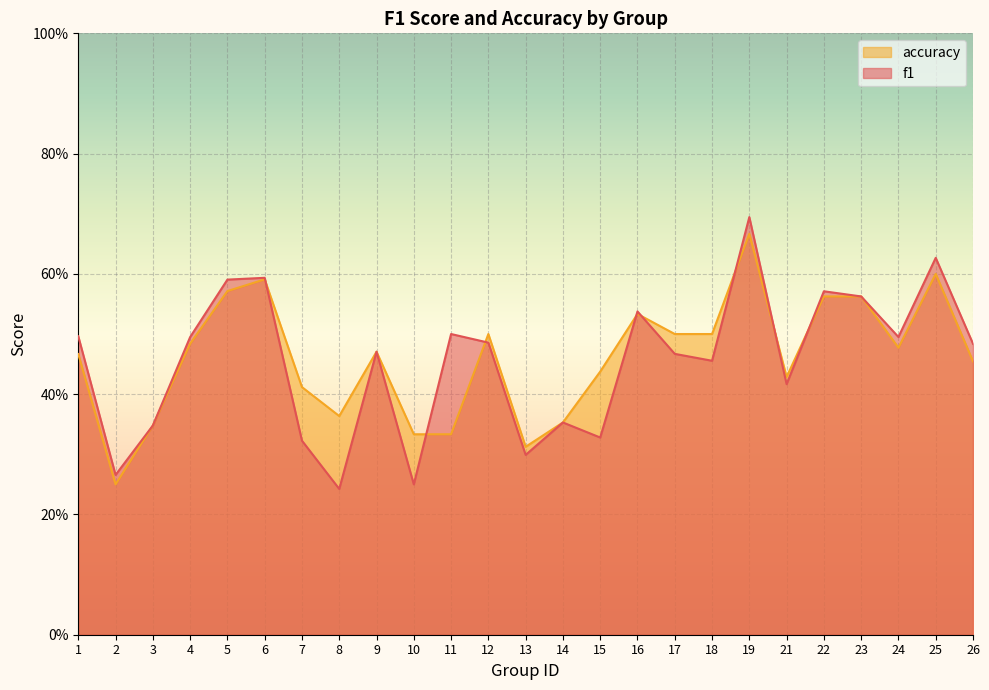

What is the value of the accuracy point at the 9th from the left?

0.5